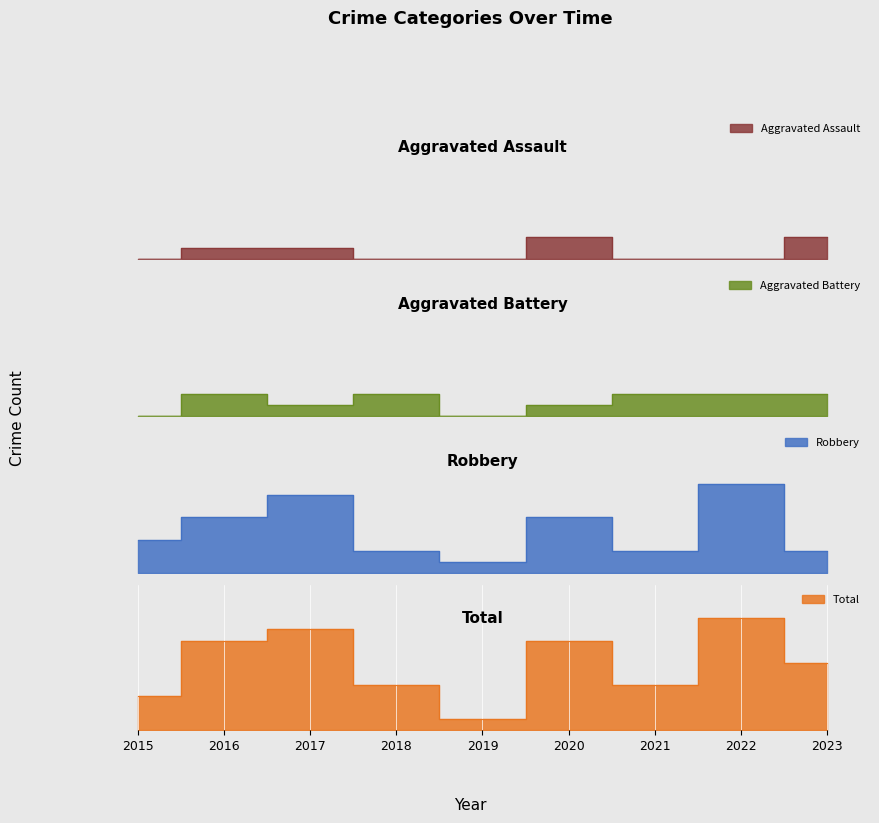

In Aggravated Battery, how many points are lower than both neighbors (excluding endpoints)?

2